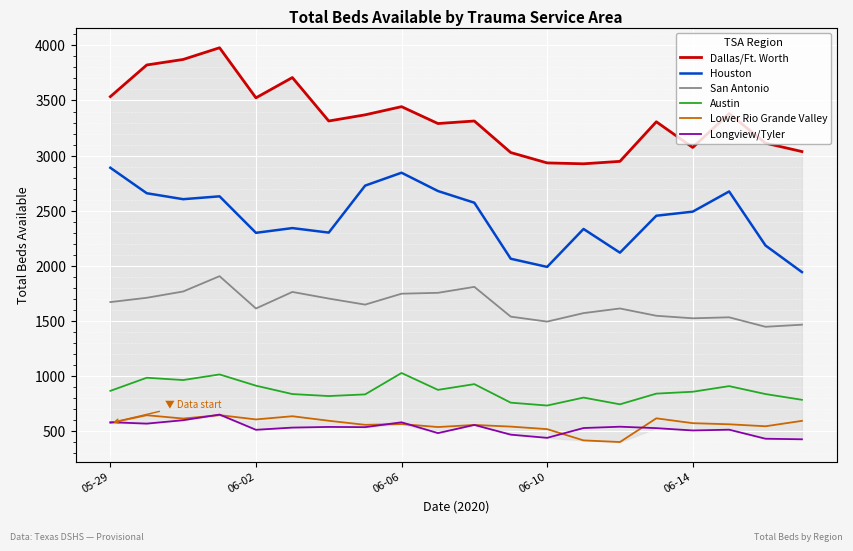

Reading left to right, list all the values displayed in this chart.

Dallas/Ft. Worth: 3535	3822	3872	3978	3524	3708	3314	3370	3444	3291	3314	3028	2934	2926	2948	3307	3074	3382	3113	3037
Houston: 2890	2659	2605	2631	2300	2343	2302	2728	2845	2679	2573	2065	1991	2335	2120	2455	2492	2675	2185	1944
San Antonio: 1672	1711	1768	1907	1614	1764	1704	1649	1748	1756	1810	1540	1495	1572	1614	1548	1525	1534	1448	1467
Austin: 867	986	965	1016	914	838	820	835	1029	876	928	760	734	806	745	842	859	910	838	786
Lower Rio Grande Valley: 576	646	616	647	608	637	596	559	566	539	558	543	520	418	403	618	574	564	546	595
Longview/Tyler: 583	570	601	652	514	534	540	538	582	484	558	470	441	530	542	529	508	515	433	428